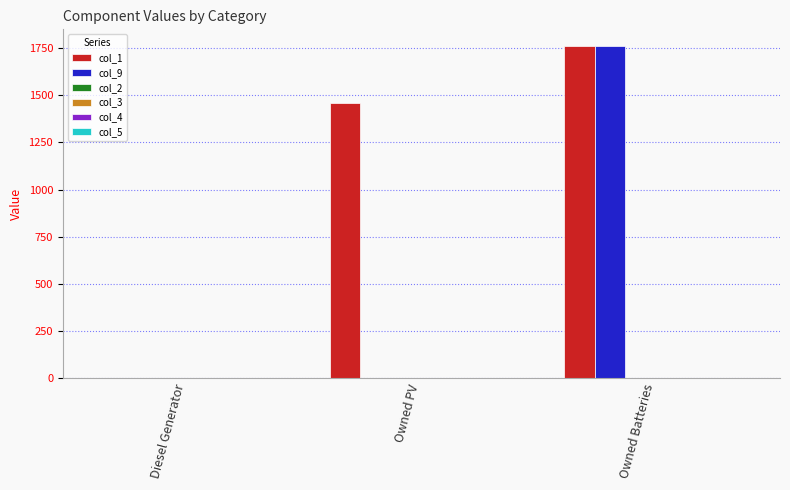

What is the highest value of the col_1 series?

1762